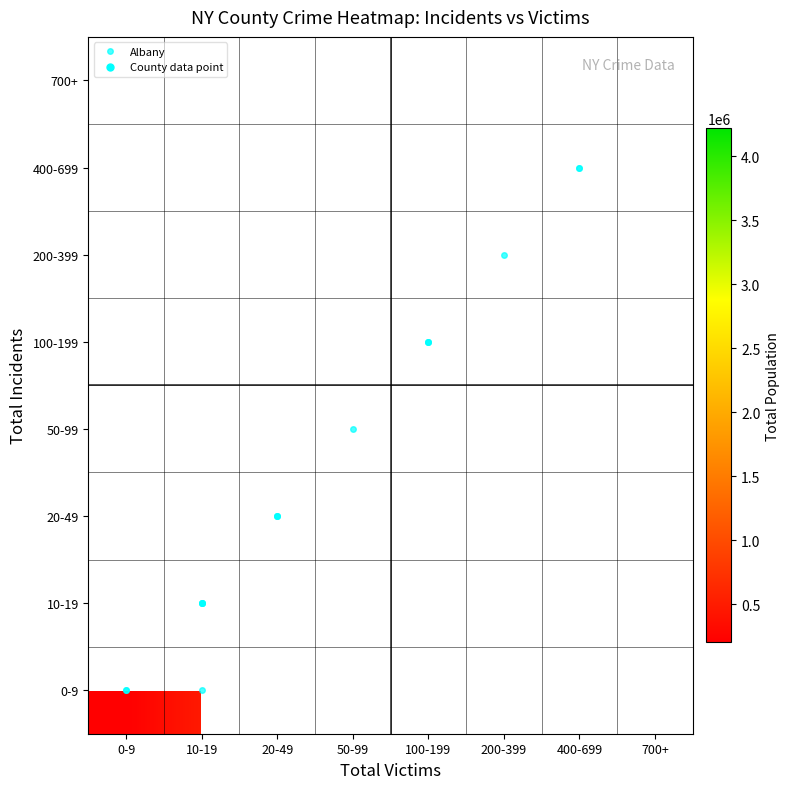

Which category has the highest value across all series?

400-699